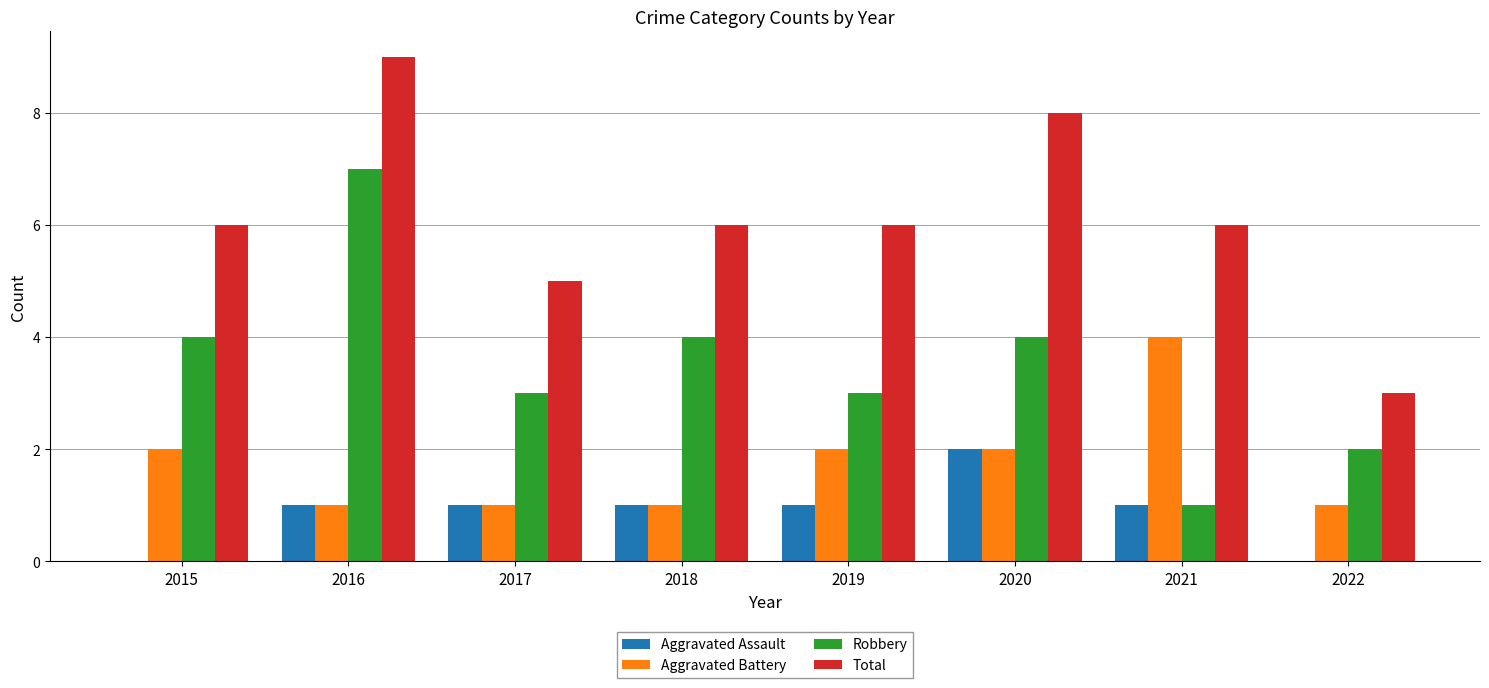

Count the Aggravated Battery values in the range 1 to 2.

7